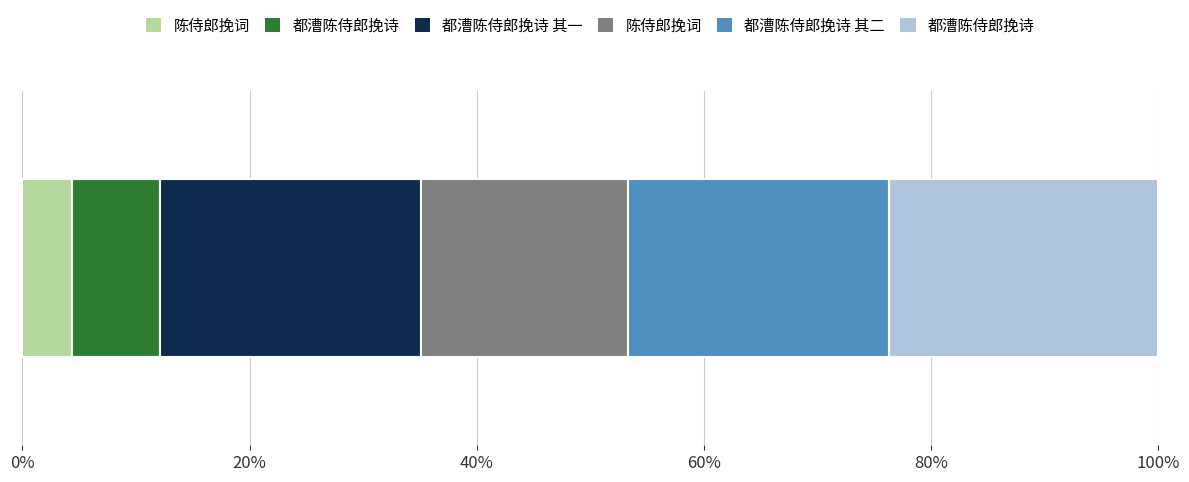

Approximately how many times larger is the value at 陈侍郎挽词 compared to 陈侍郎挽词?

4.2